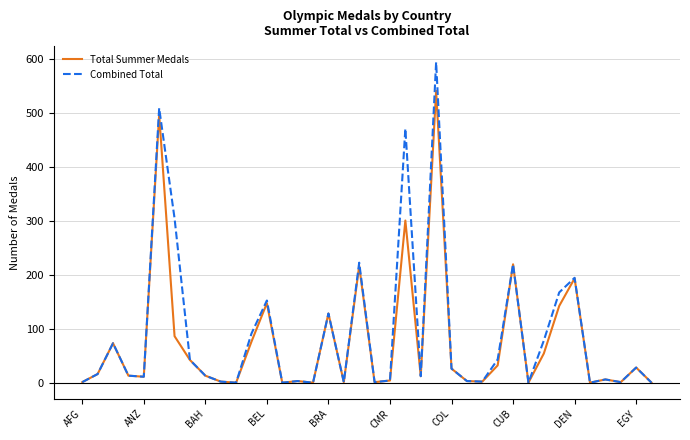

Which series has the largest range (max minus min)?

Combined Total